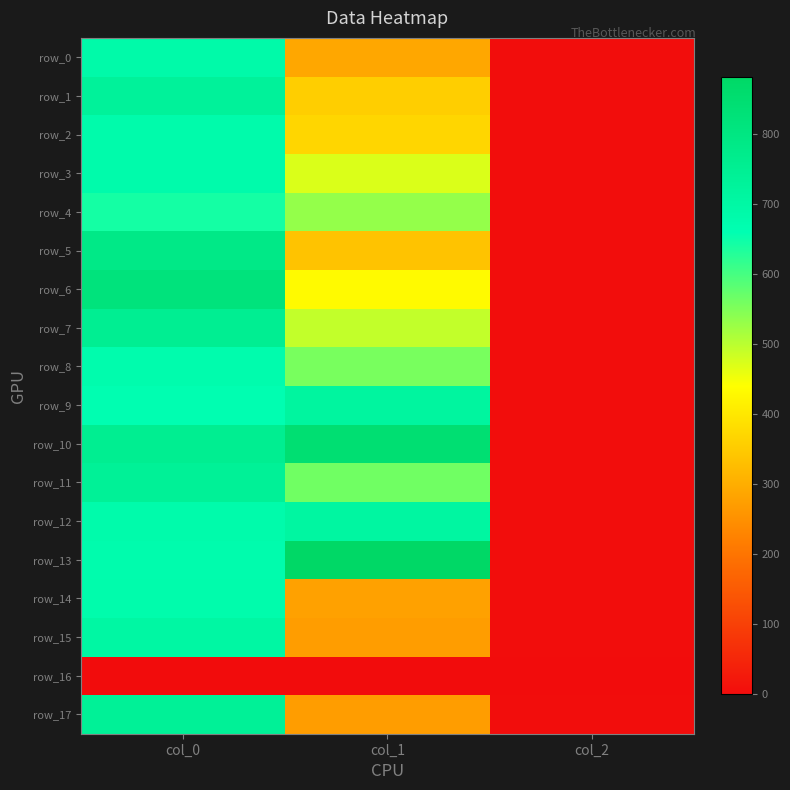

Reading left to right, transcribe all the data shown in this chart.

row_0: 686.7	290.2	2.0
row_1: 730.0	357.8	2.0
row_2: 680.0	371.2	2.0
row_3: 680.0	472.5	2.0
row_4: 643.3	533.2	2.0
row_5: 783.3	337.5	2.0
row_6: 816.7	432.0	2.0
row_7: 753.3	492.8	2.0
row_8: 673.3	556.9	2.0
row_9: 663.3	715.5	2.0
row_10: 756.7	843.8	2.0
row_11: 736.7	563.6	2.0
row_12: 680.0	708.8	2.0
row_13: 673.3	880.9	2.0
row_14: 676.7	280.1	2.0
row_15: 703.3	273.4	2.0
row_16: 0.0	0.0	0.0
row_17: 736.7	273.4	2.0